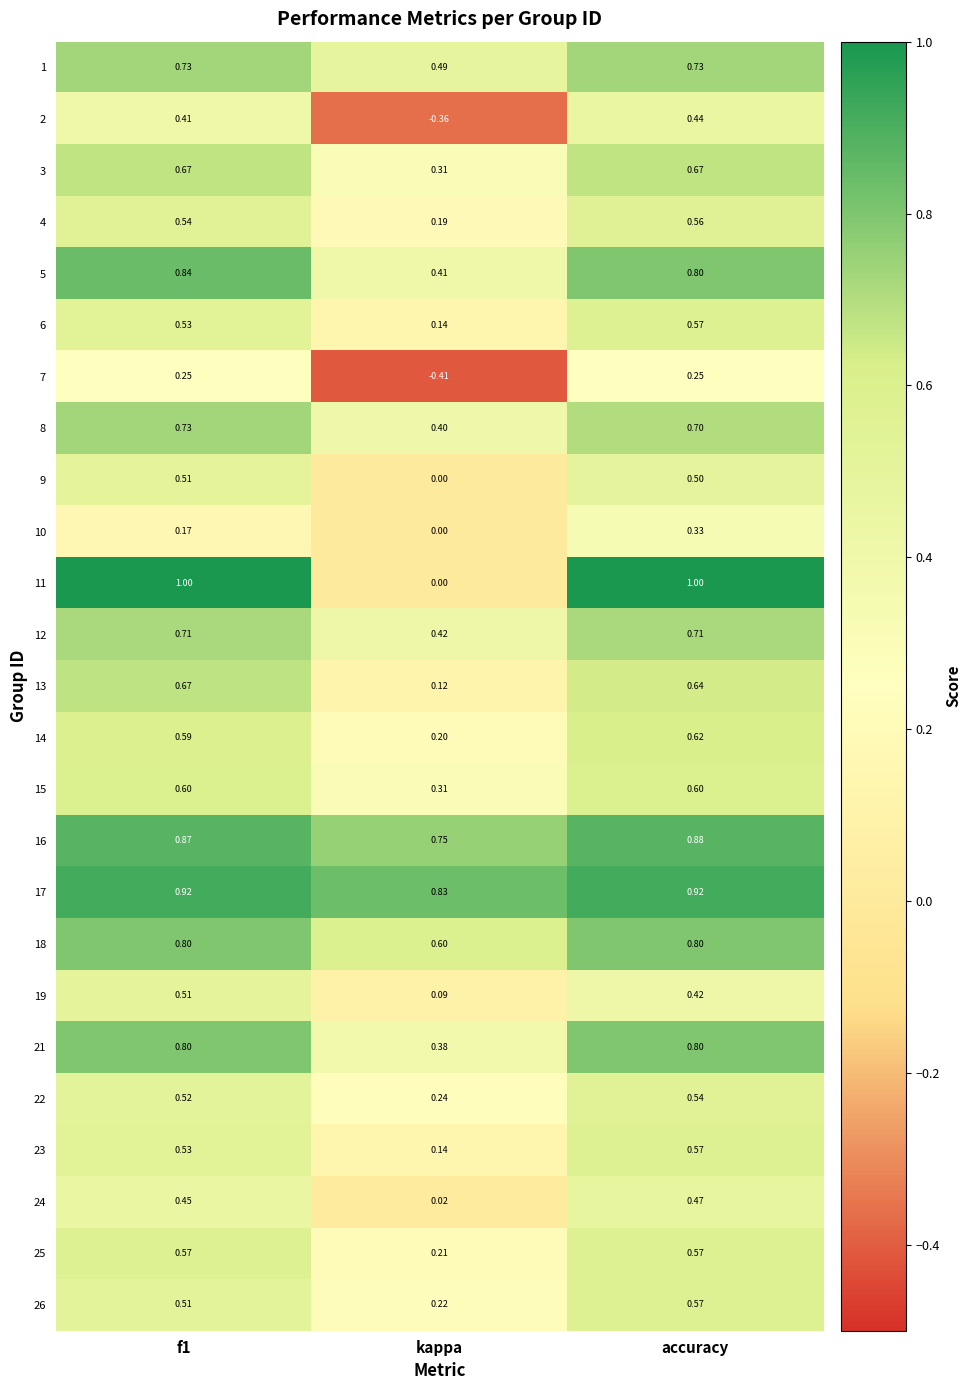

Which series has the largest total across all categories?

17